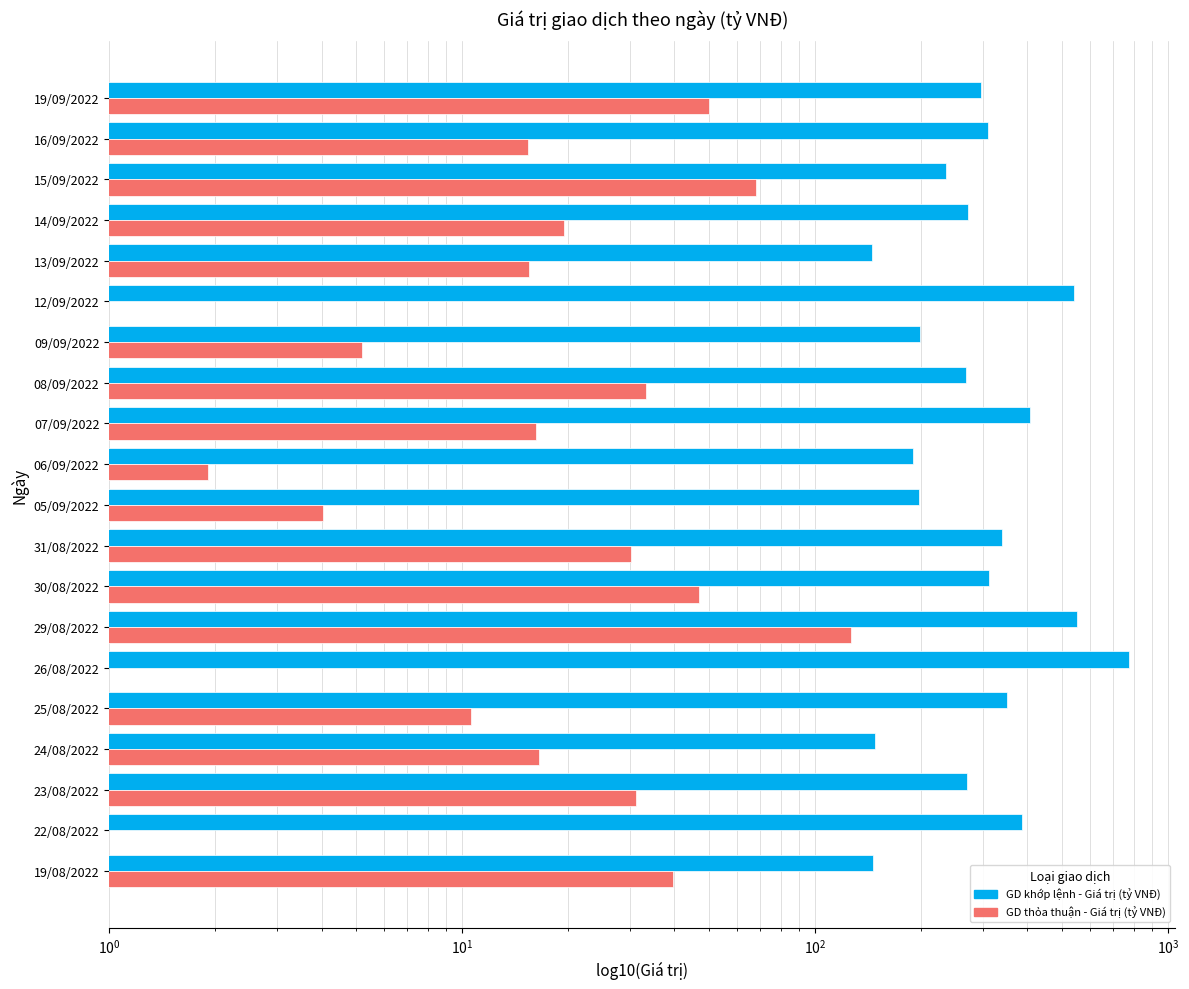

What is the difference between the second highest and minimum values in the GD thỏa thuận - Giá trị (tỷ VNĐ) series?

68.3